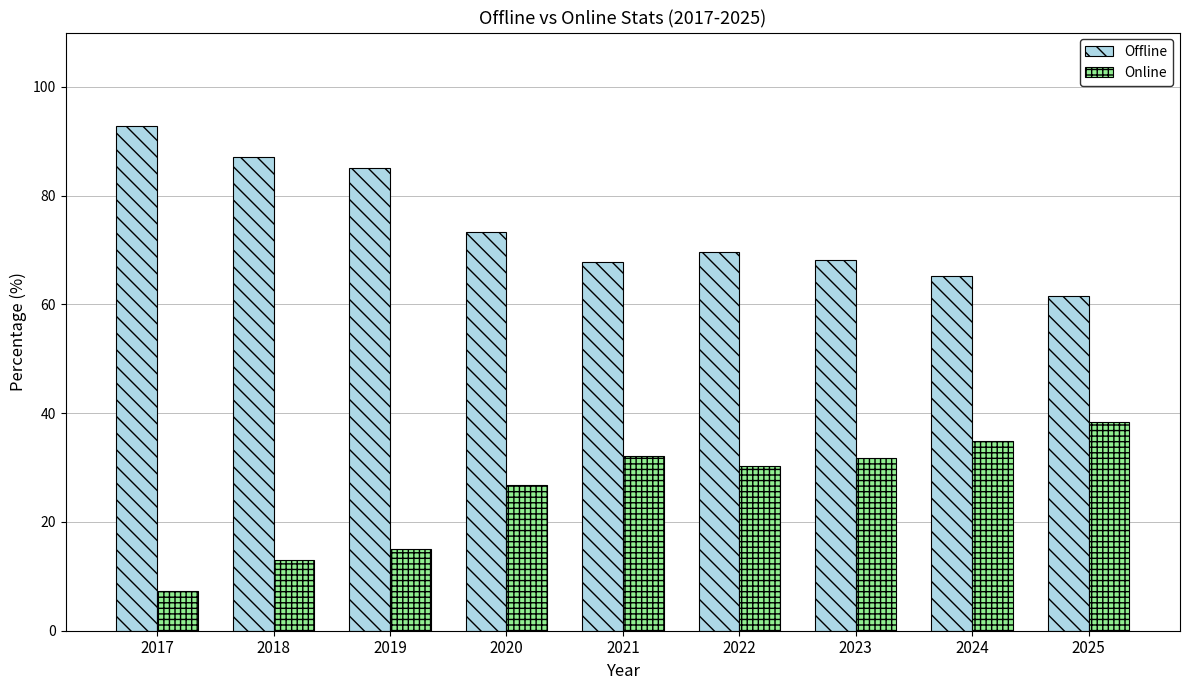

Which label corresponds to the largest value in the chart?

2017